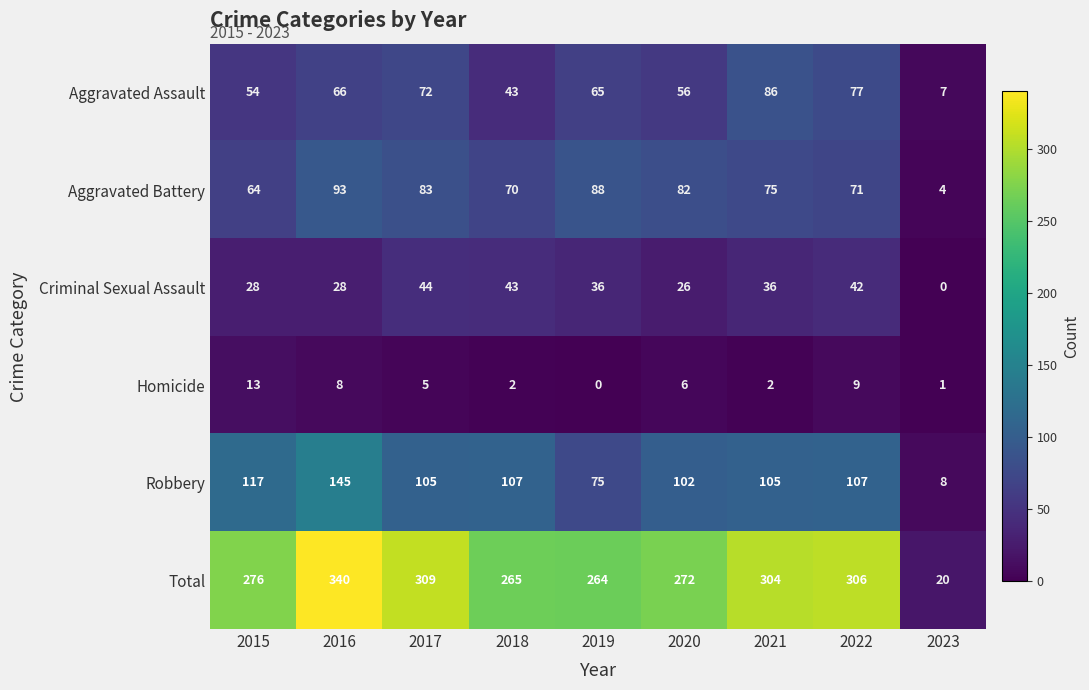

Which series has the largest total across all categories?

Total